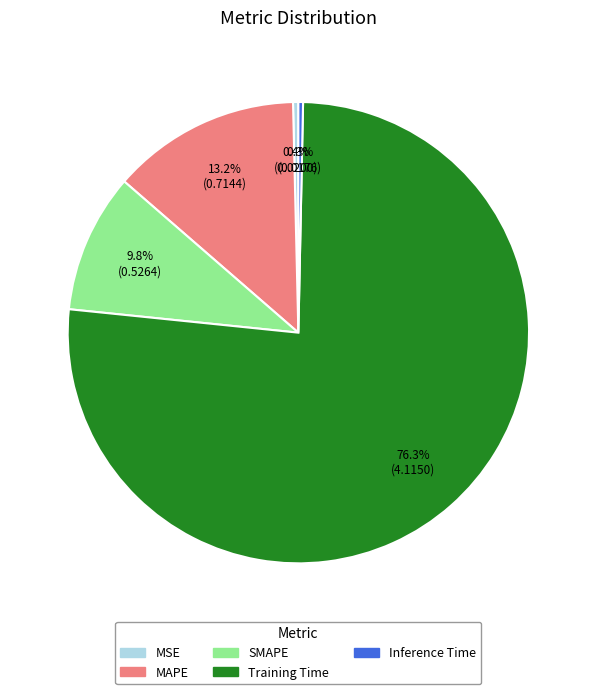

To the nearest percent, what is the average slice percentage?

20%